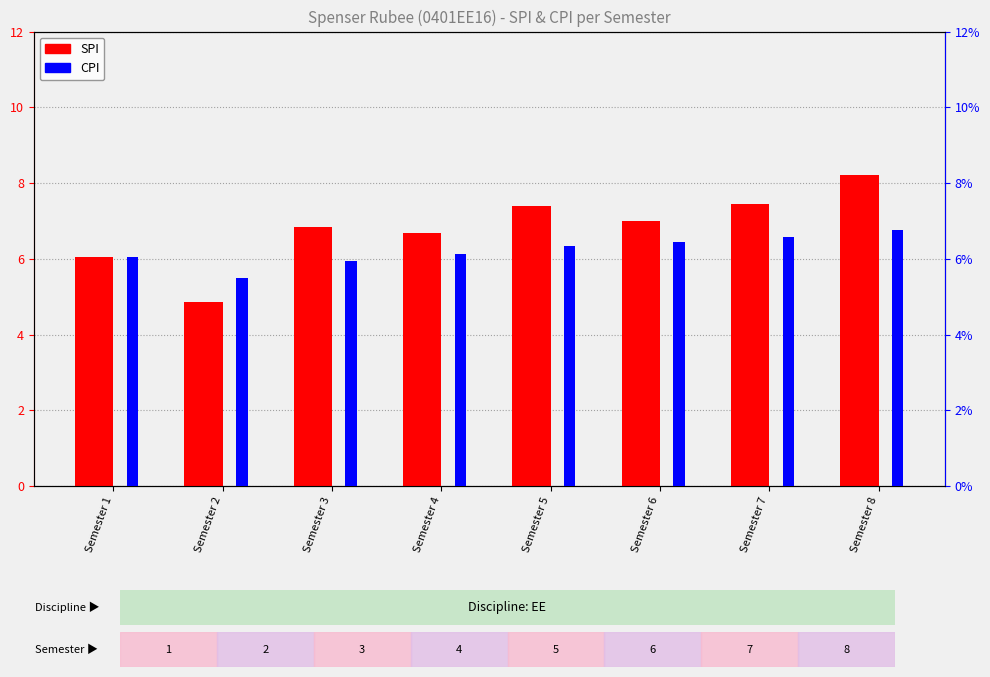

What is the spread (max minus min) of values at Semester 2?

0.6